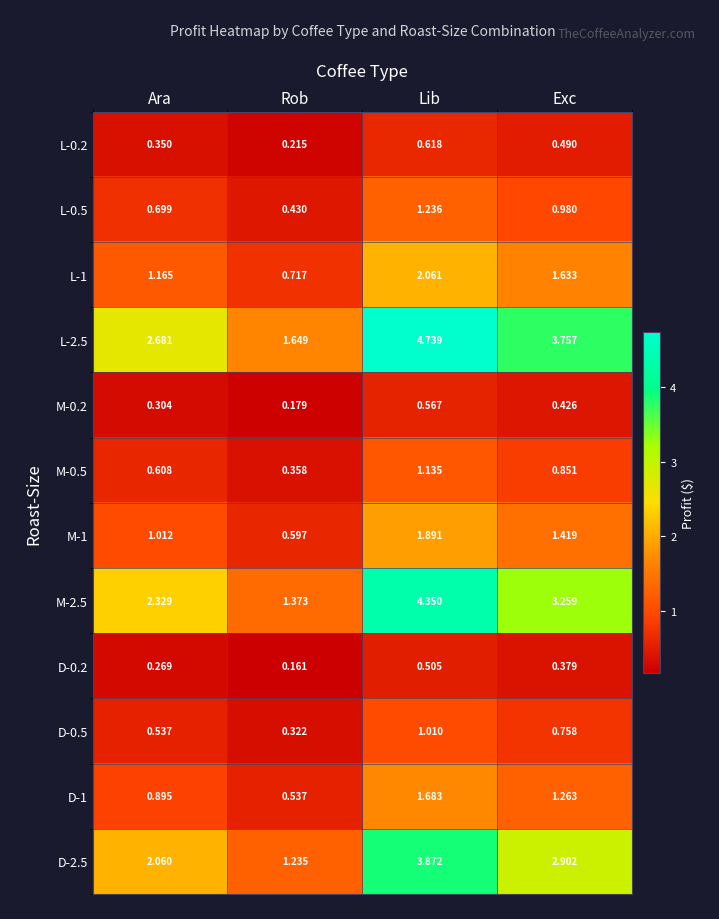

What is the total value across all series at Rob?

7.8